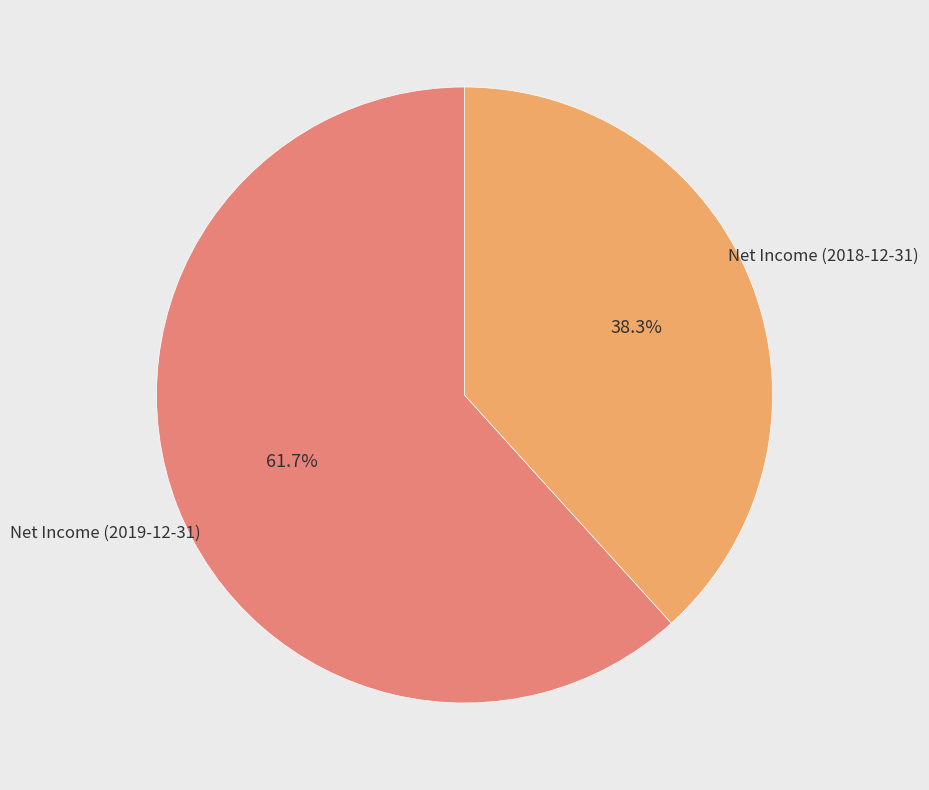

Count the number of slices in the pie.

2